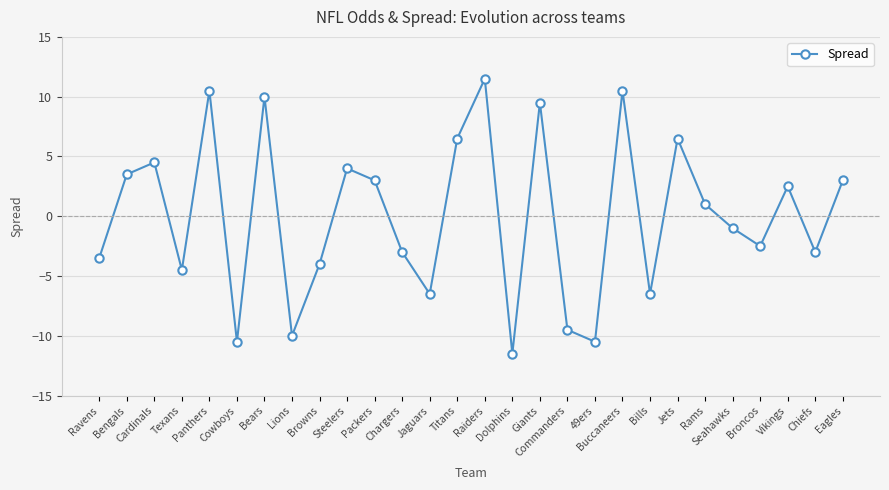

Reading left to right, extract all data points from this chart.

Ravens=-3.5	Bengals=3.5	Cardinals=4.5	Texans=-4.5	Panthers=10.5	Cowboys=-10.5	Bears=10.0	Lions=-10.0	Browns=-4.0	Steelers=4.0	Packers=3.0	Chargers=-3.0	Jaguars=-6.5	Titans=6.5	Raiders=11.5	Dolphins=-11.5	Giants=9.5	Commanders=-9.5	49ers=-10.5	Buccaneers=10.5	Bills=-6.5	Jets=6.5	Rams=1.0	Seahawks=-1.0	Broncos=-2.5	Vikings=2.5	Chiefs=-3.0	Eagles=3.0